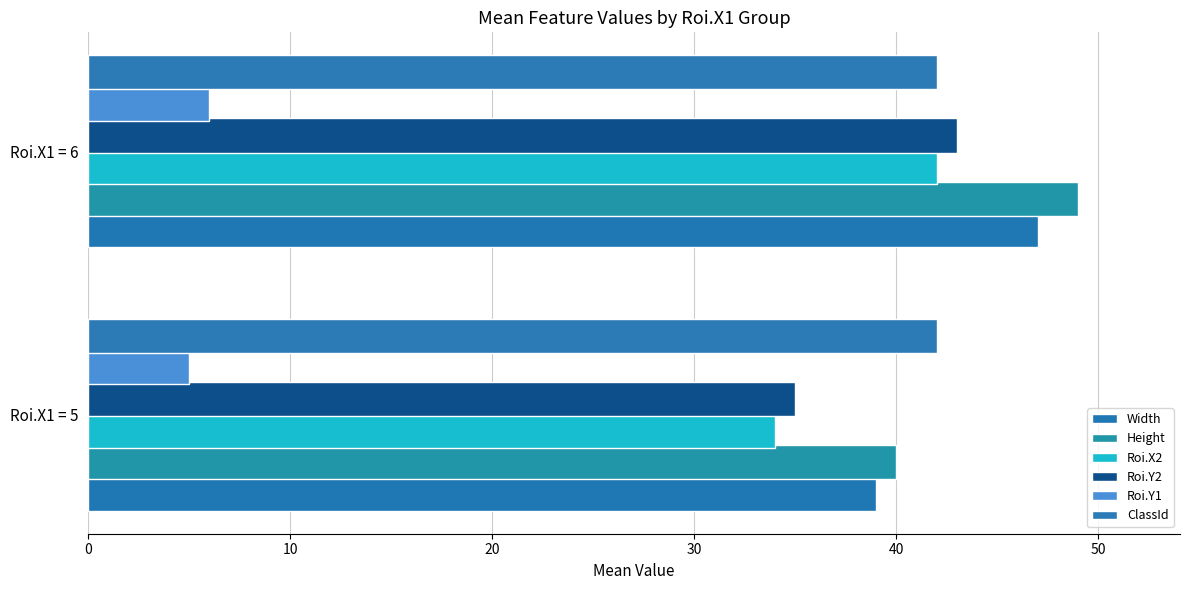

Which series has the largest total across all categories?

Height